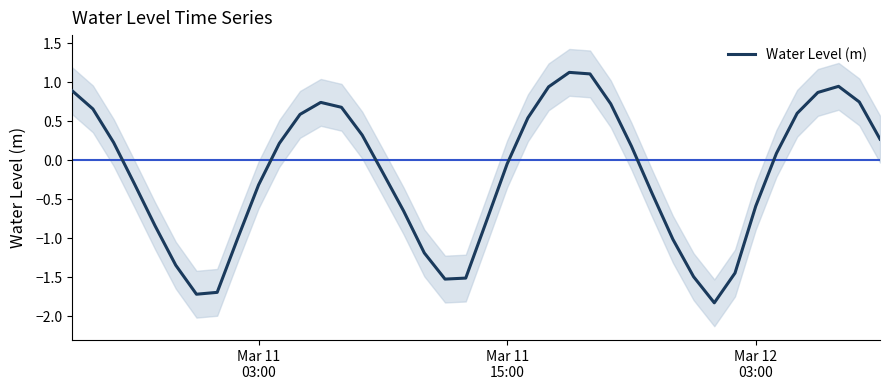

What is the maximum value shown in the chart?

1.1